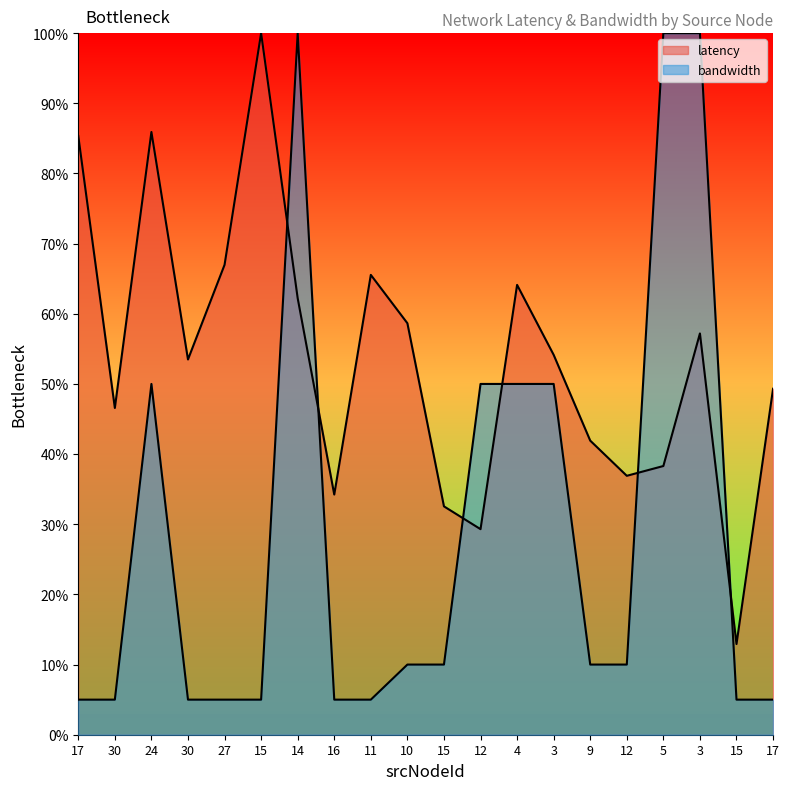

True or false: latency_line and bandwidth_line cross at least once.

True